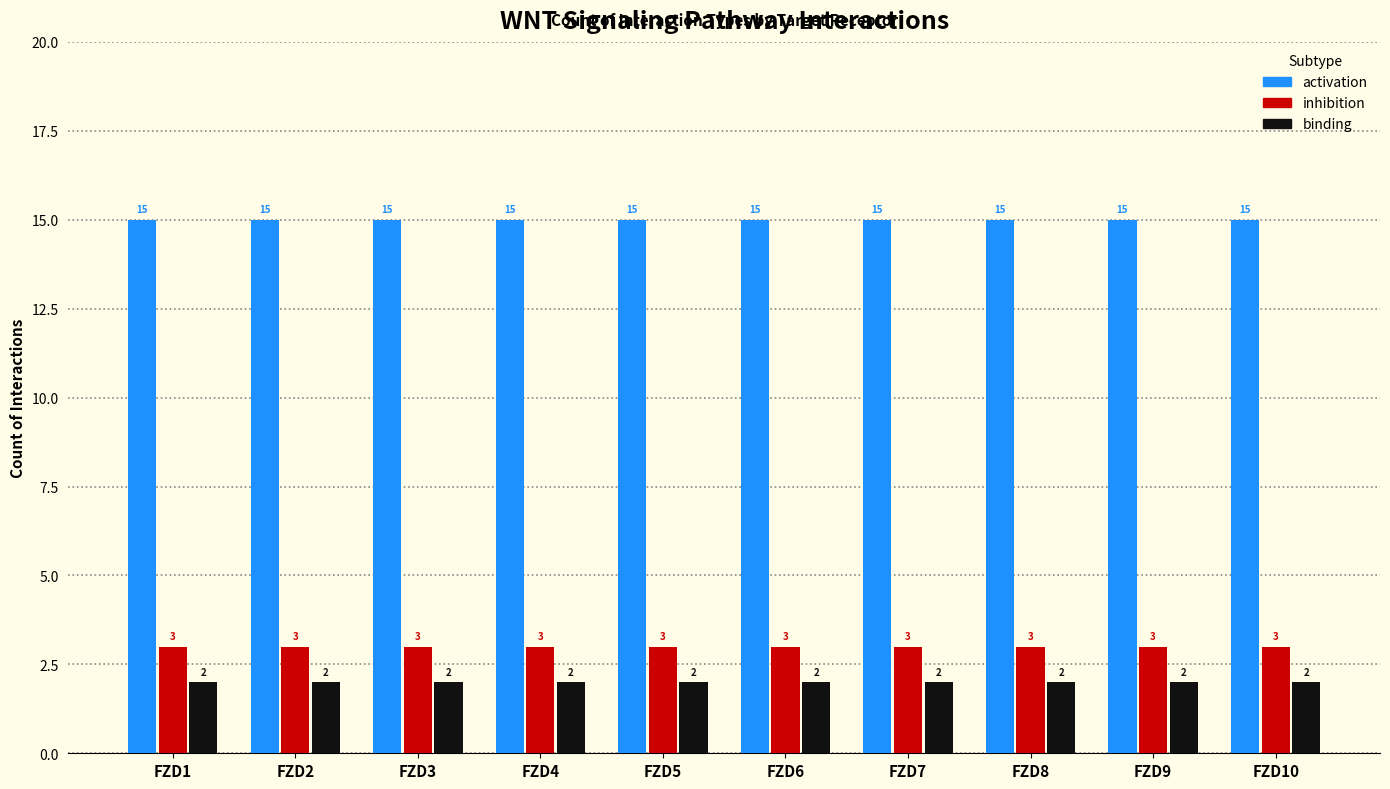

What is the difference between the highest and lowest values at FZD1?

13